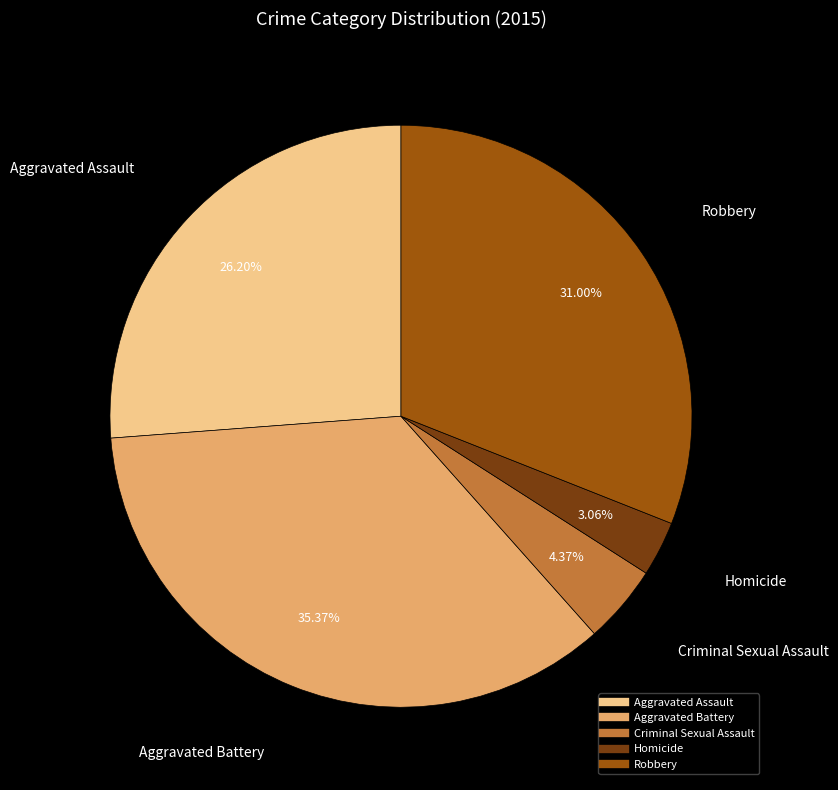

Approximately how many times larger is the value at Aggravated Assault compared to Criminal Sexual Assault?

6.0